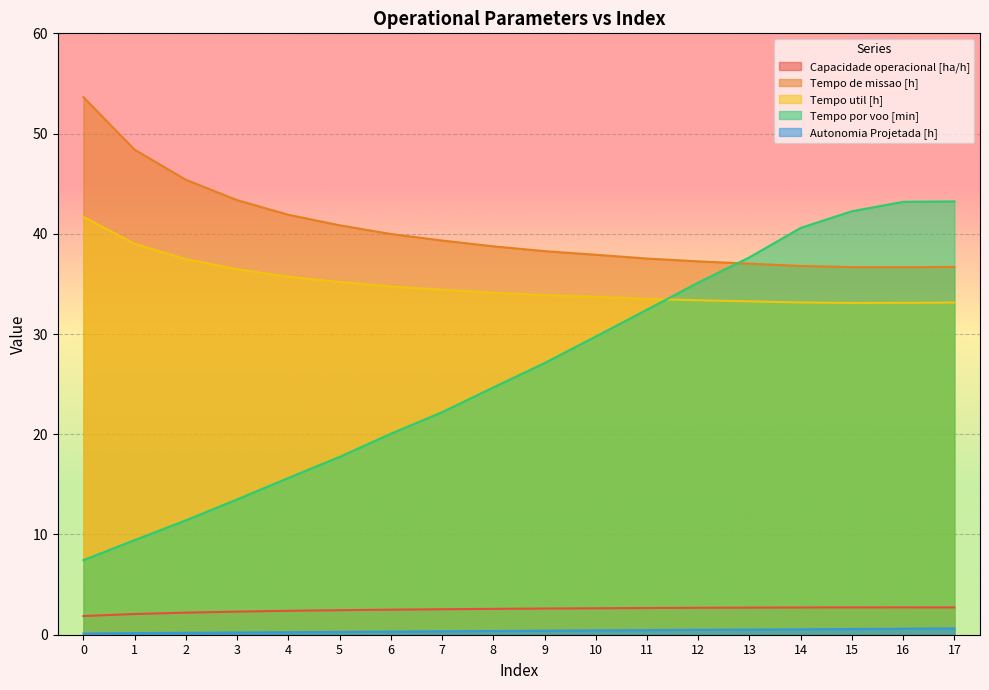

What is the maximum value for Capacidade operacional [ha/h]?

2.7